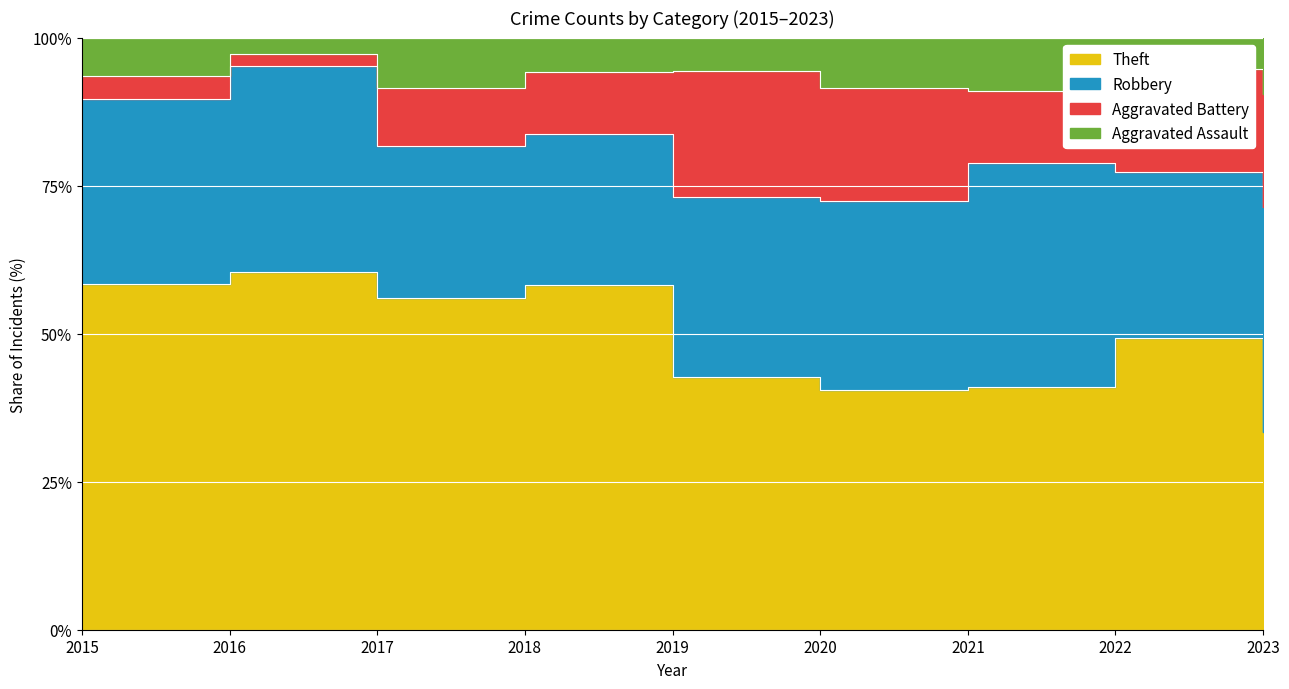

Is the value of Aggravated Battery at 2016 greater than the value of Aggravated Assault at 2023?

No